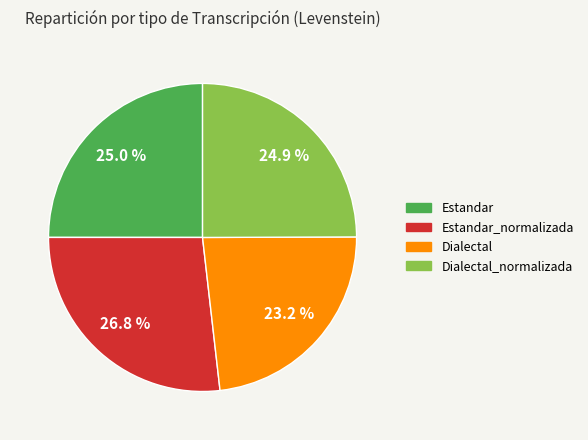

Is there any slice that represents more than half of the pie?

No